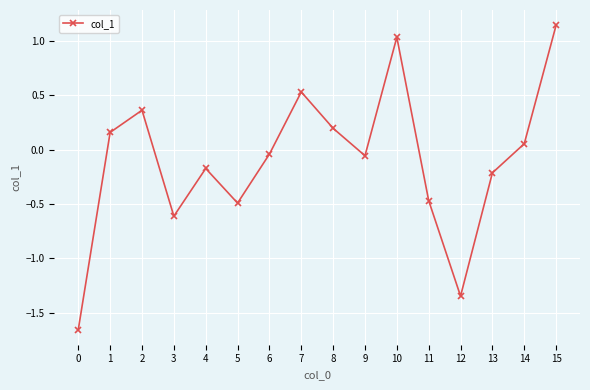

How many values are below 0?

9